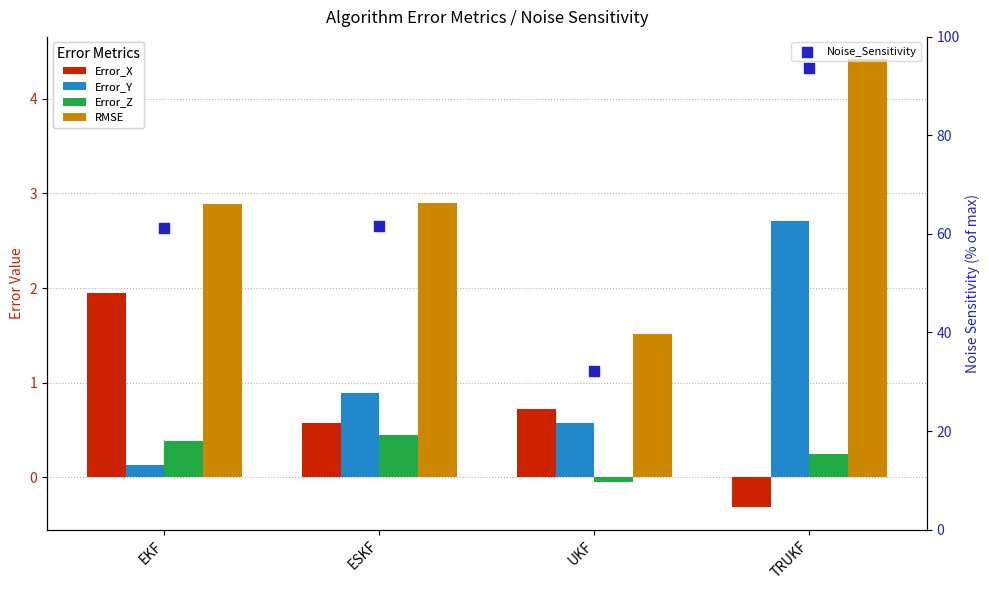

Which series has the largest total across all categories?

Noise_Sensitivity (percentile)